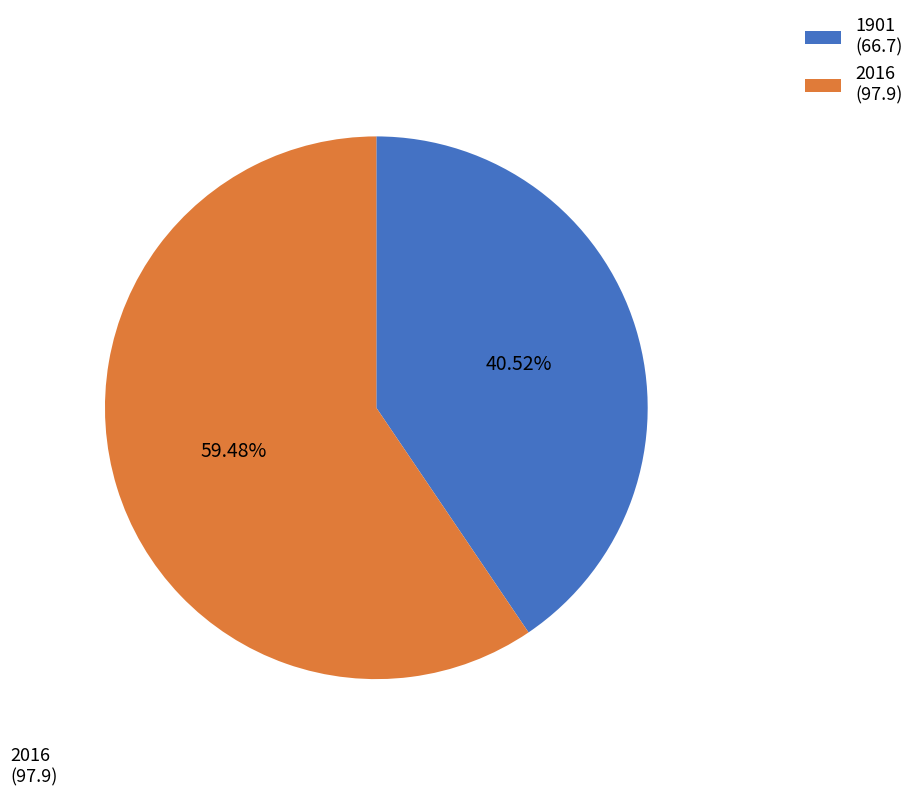

Which category has the biggest portion of the pie?

2016